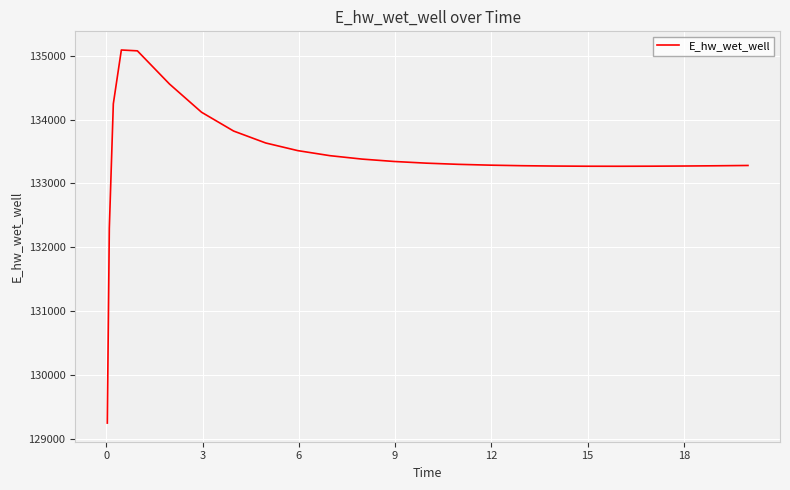

What is the smallest value displayed?

129242.4